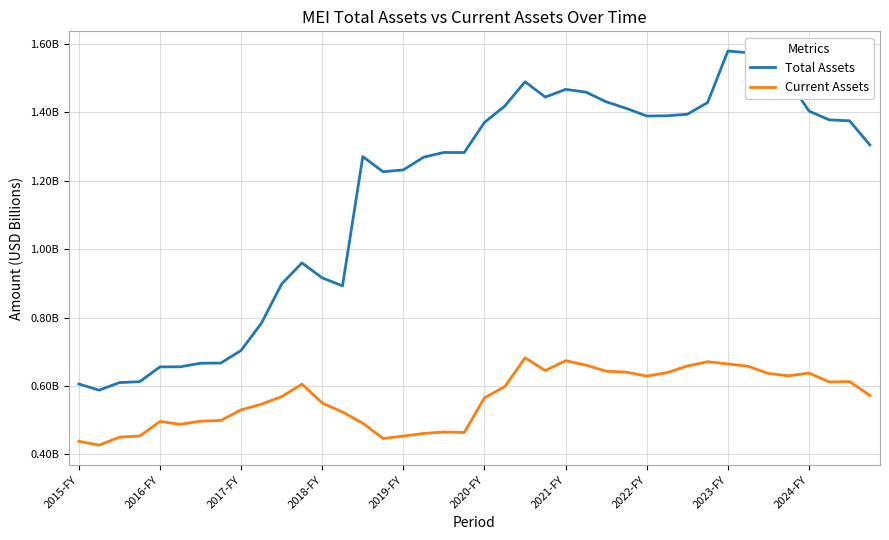

What is the average value of the Total Assets series?

1.2